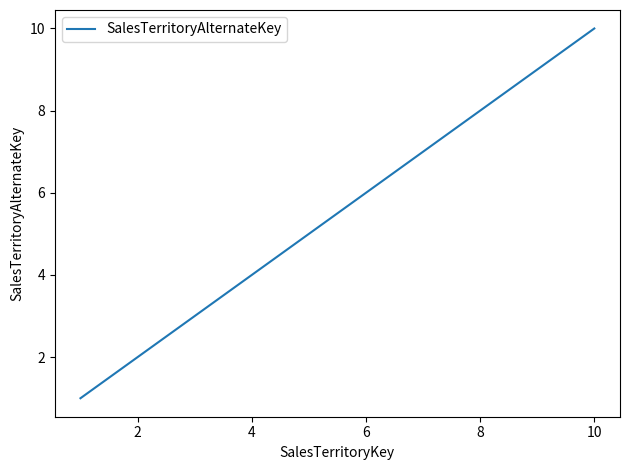

What is the maximum value shown in the chart?

10